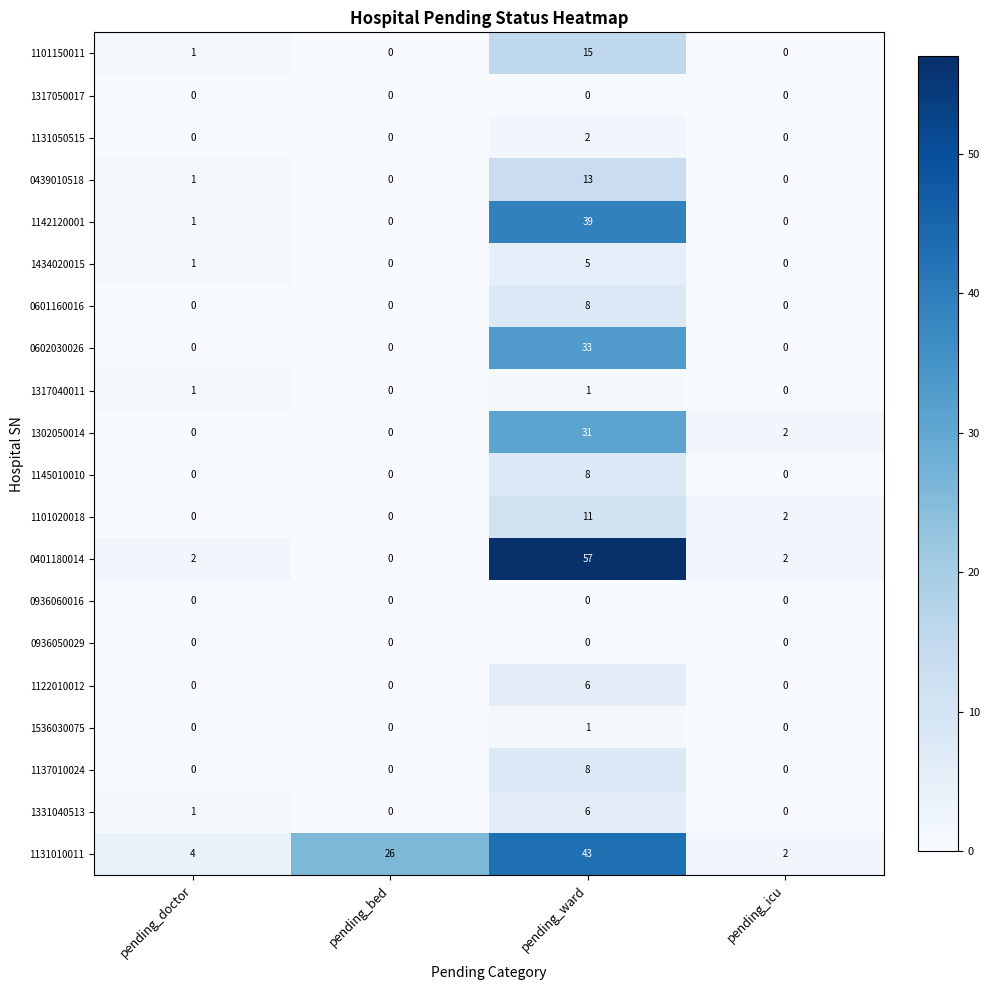

How many data points in 1331040513 are less than 1?

2